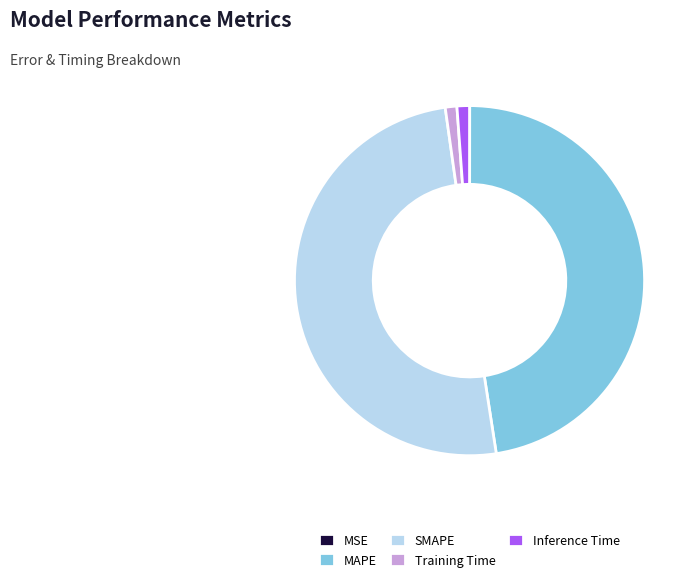

Is it true that MAPE is 54% of the pie?

False